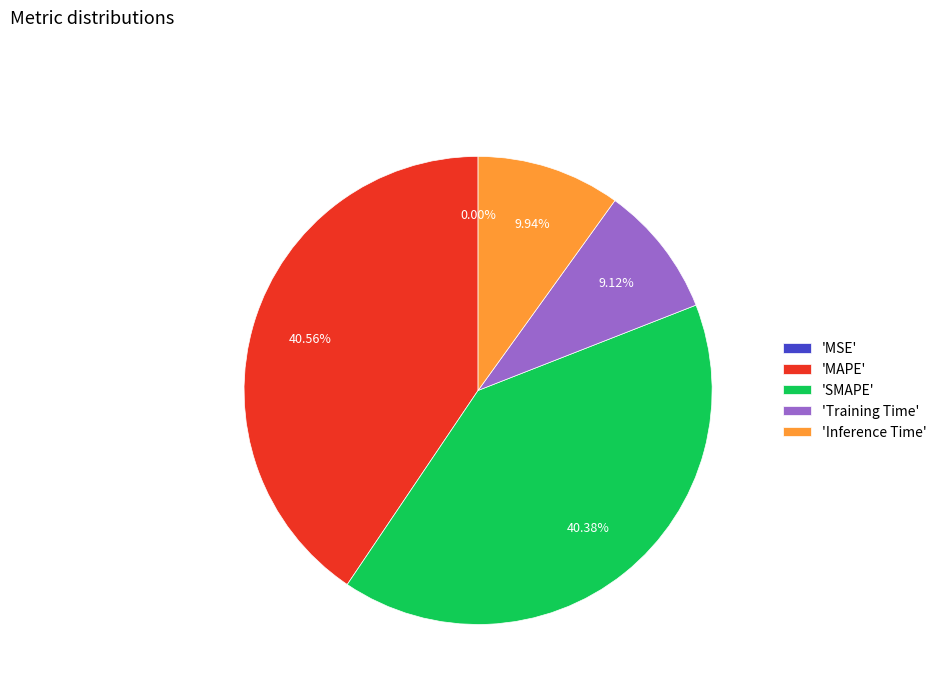

Is there any slice that represents more than half of the pie?

No